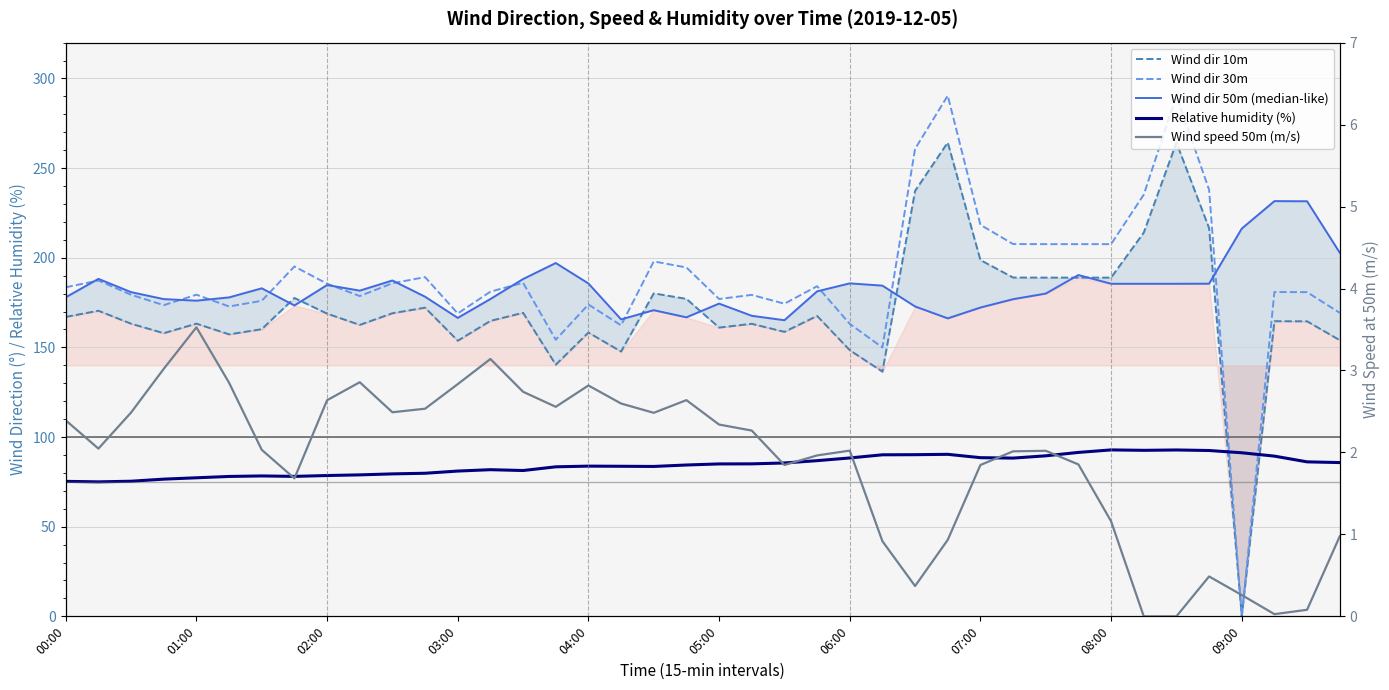

The Relative humidity (%) series shows 125.8 at 13. True or false?

False